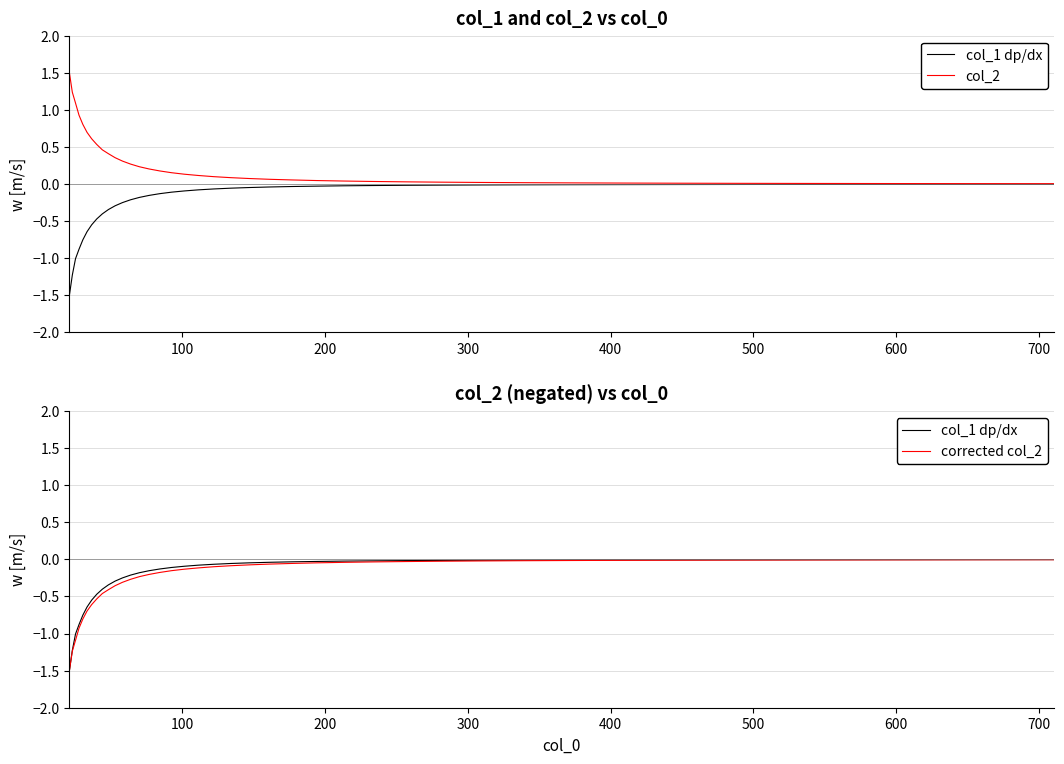

True or false: col_1 dp/dx and col_2 intersect in this chart.

False